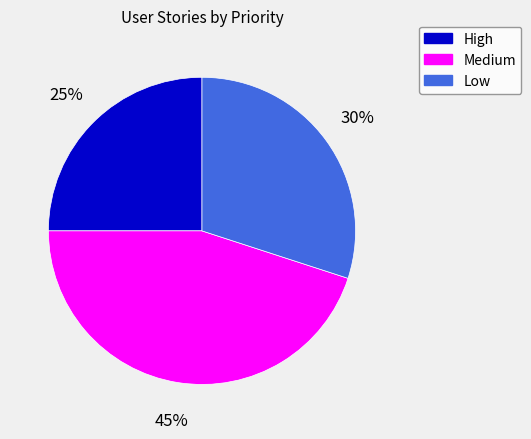

Does High account for over 50% of the chart?

No